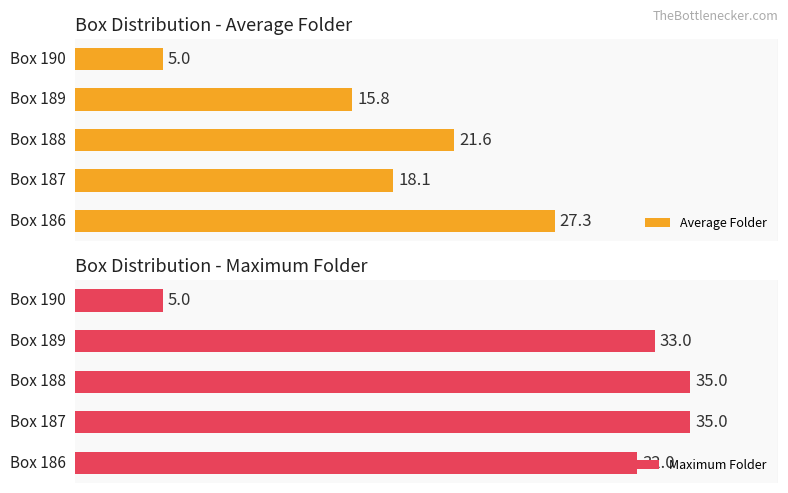

The Average Folder series shows 15.8 at 3. True or false?

True